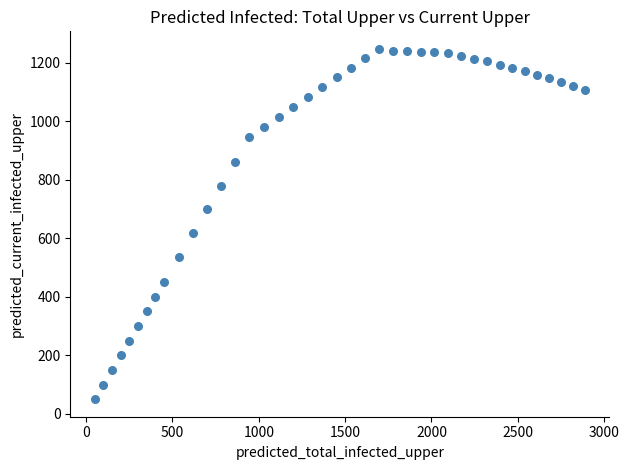

What Y value in the scatter plot is closest to 649?

620